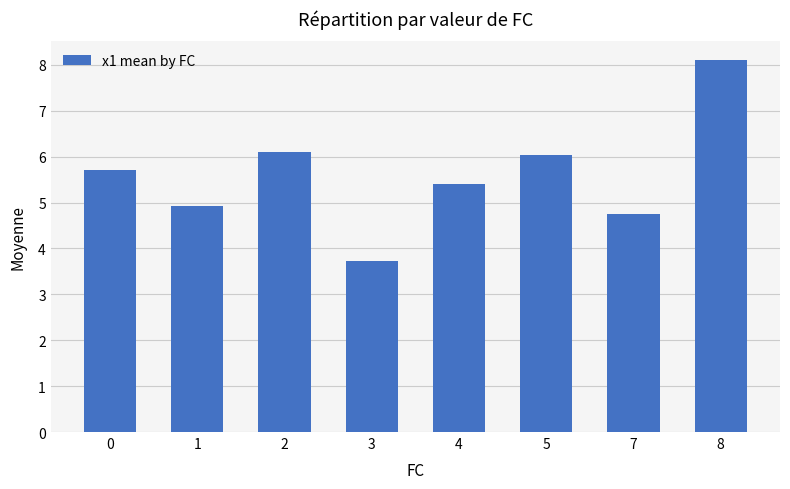

Read the value at 1.

4.9